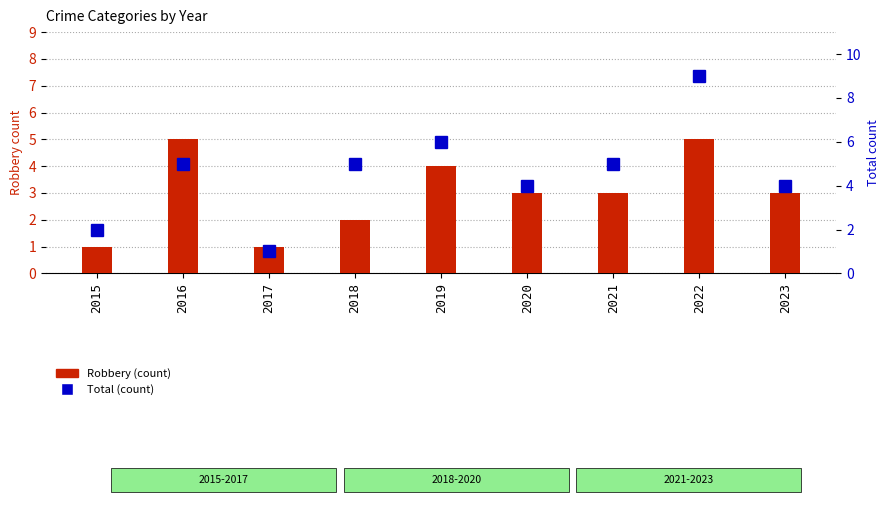

Reading left to right, list all the values displayed in this chart.

Robbery (count): 1	5	1	2	4	3	3	5	3
Total (count): 2	5	1	5	6	4	5	9	4